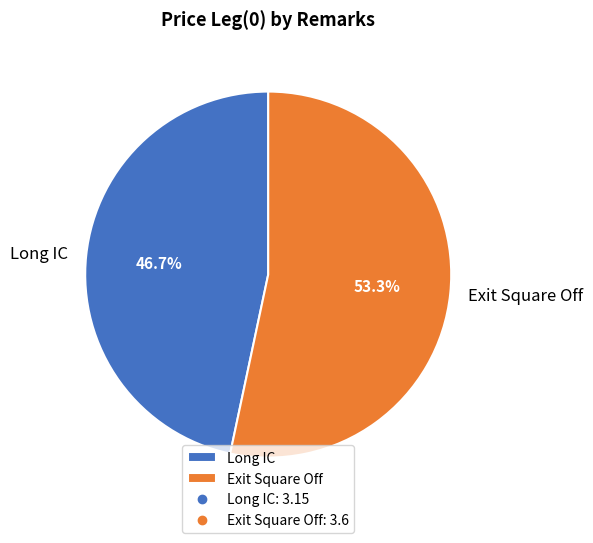

Count the number of slices in the pie.

2